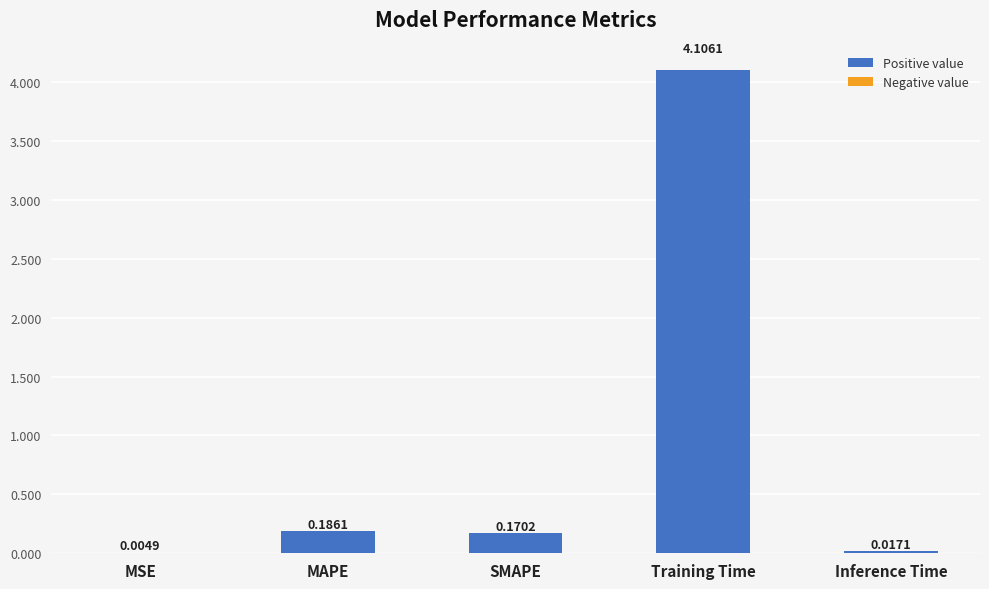

What is the change in value from MSE to SMAPE?

+0.2